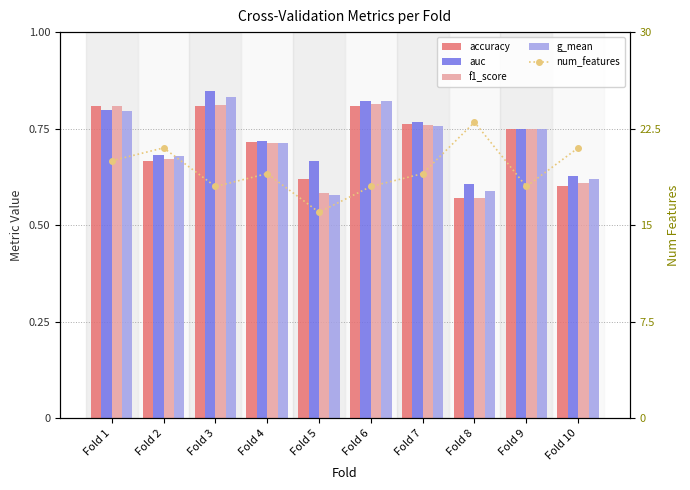

Reading right to left, extract all data points from this chart.

accuracy: Fold 10=0.6	Fold 9=0.8	Fold 8=0.6	Fold 7=0.8	Fold 6=0.8	Fold 5=0.6	Fold 4=0.7	Fold 3=0.8	Fold 2=0.7	Fold 1=0.8
auc: Fold 10=0.6	Fold 9=0.8	Fold 8=0.6	Fold 7=0.8	Fold 6=0.8	Fold 5=0.7	Fold 4=0.7	Fold 3=0.8	Fold 2=0.7	Fold 1=0.8
f1_score: Fold 10=0.6	Fold 9=0.7	Fold 8=0.6	Fold 7=0.8	Fold 6=0.8	Fold 5=0.6	Fold 4=0.7	Fold 3=0.8	Fold 2=0.7	Fold 1=0.8
g_mean: Fold 10=0.6	Fold 9=0.7	Fold 8=0.6	Fold 7=0.8	Fold 6=0.8	Fold 5=0.6	Fold 4=0.7	Fold 3=0.8	Fold 2=0.7	Fold 1=0.8
num_features: Fold 10=21.0	Fold 9=18.0	Fold 8=23.0	Fold 7=19.0	Fold 6=18.0	Fold 5=16.0	Fold 4=19.0	Fold 3=18.0	Fold 2=21.0	Fold 1=20.0